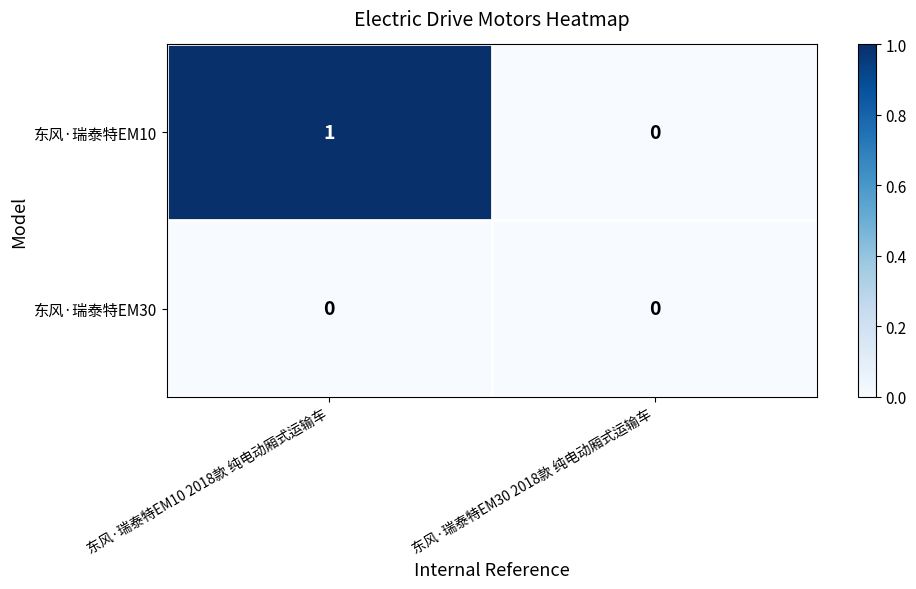

How many series are shown in this chart?

2